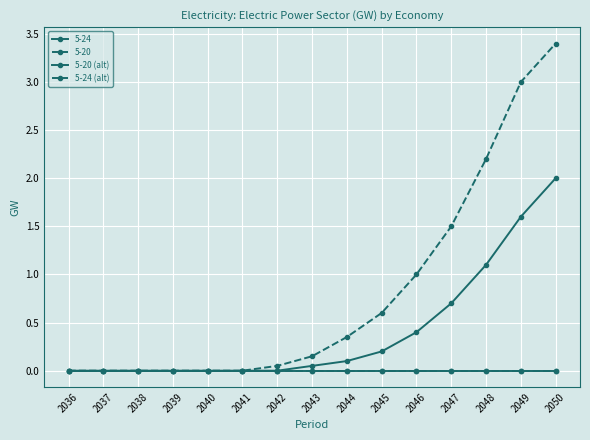

Is this an area chart (filled region under the line)?

No